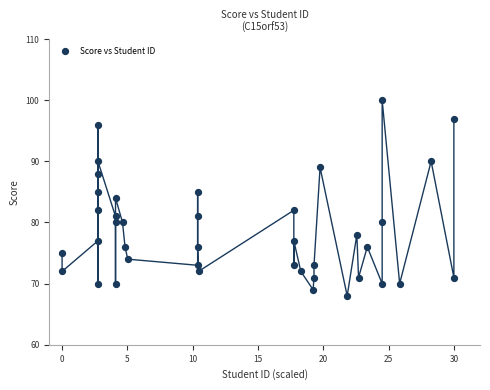

What is the range of Y values (max minus min)?

32